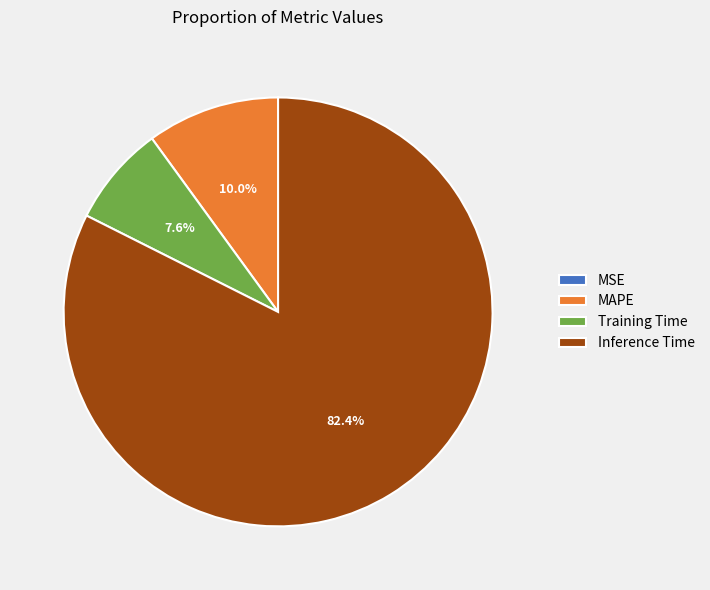

Between MAPE and Training Time, which is larger?

MAPE